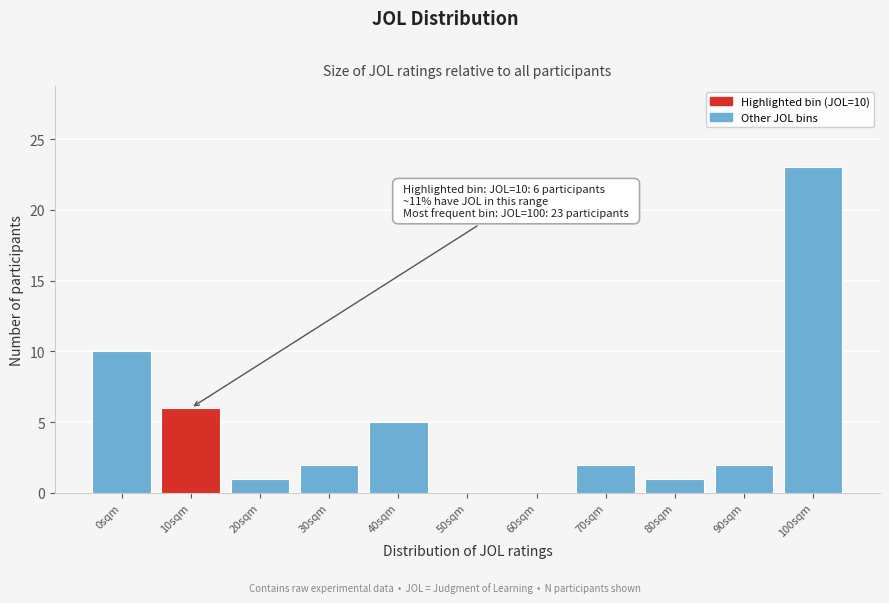

Reading right to left, extract all data points from this chart.

100sqm=23	90sqm=2	80sqm=1	70sqm=2	60sqm=0	50sqm=0	40sqm=5	30sqm=2	20sqm=1	10sqm=6	0sqm=10